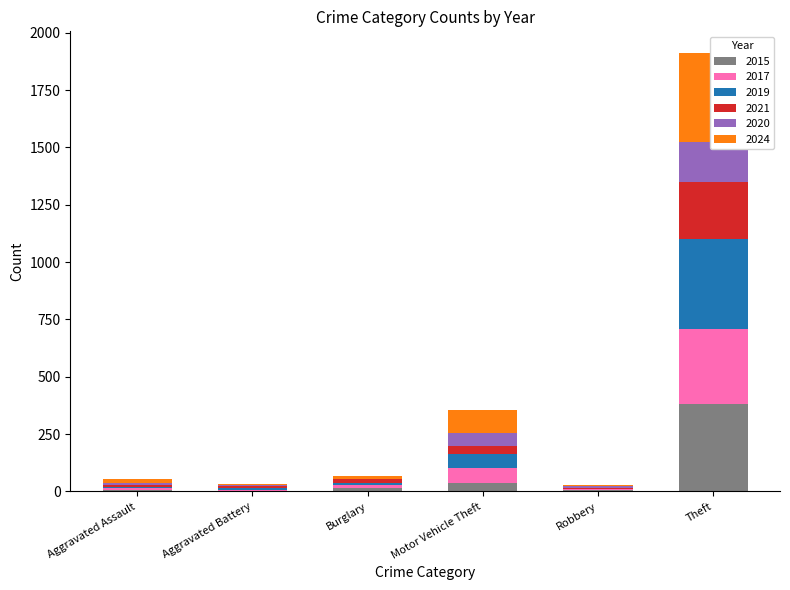

What is the difference between the maximum and minimum values in the 2019 series?

388